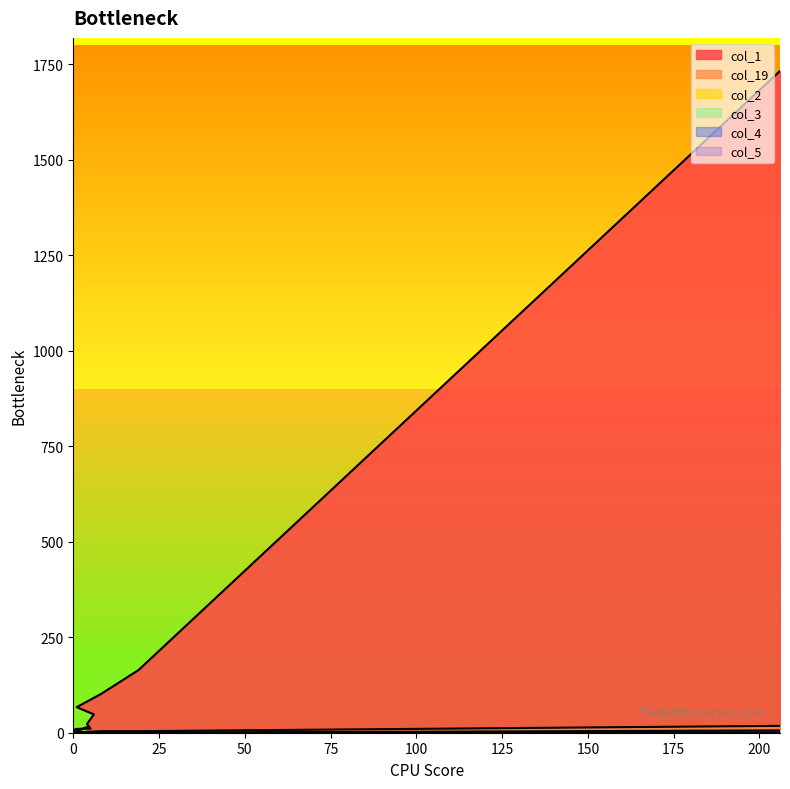

Reading left to right, list all the values displayed in this chart.

col_1: 206=1733	19=164	8=101	1=67	6=48	4=23	5=11	1=10	0=7	0=6	0=3	0=4	0=1	0=0	0=0	1=1	0=1	0=2	0=0	4=15
col_19: 206=18	19=4	8=4	1=1	6=0	4=0	5=0	1=0	0=0	0=0	0=0	0=0	0=0	0=0	0=0	1=0	0=0	0=0	0=0	4=0
col_2: 206=6	19=0	8=0	1=0	6=0	4=1	5=0	1=0	0=0	0=0	0=0	0=0	0=0	0=0	0=0	1=0	0=0	0=0	0=0	4=1
col_3: 206=1	19=0	8=0	1=0	6=0	4=0	5=0	1=0	0=0	0=0	0=0	0=0	0=0	0=0	0=0	1=0	0=0	0=0	0=0	4=0